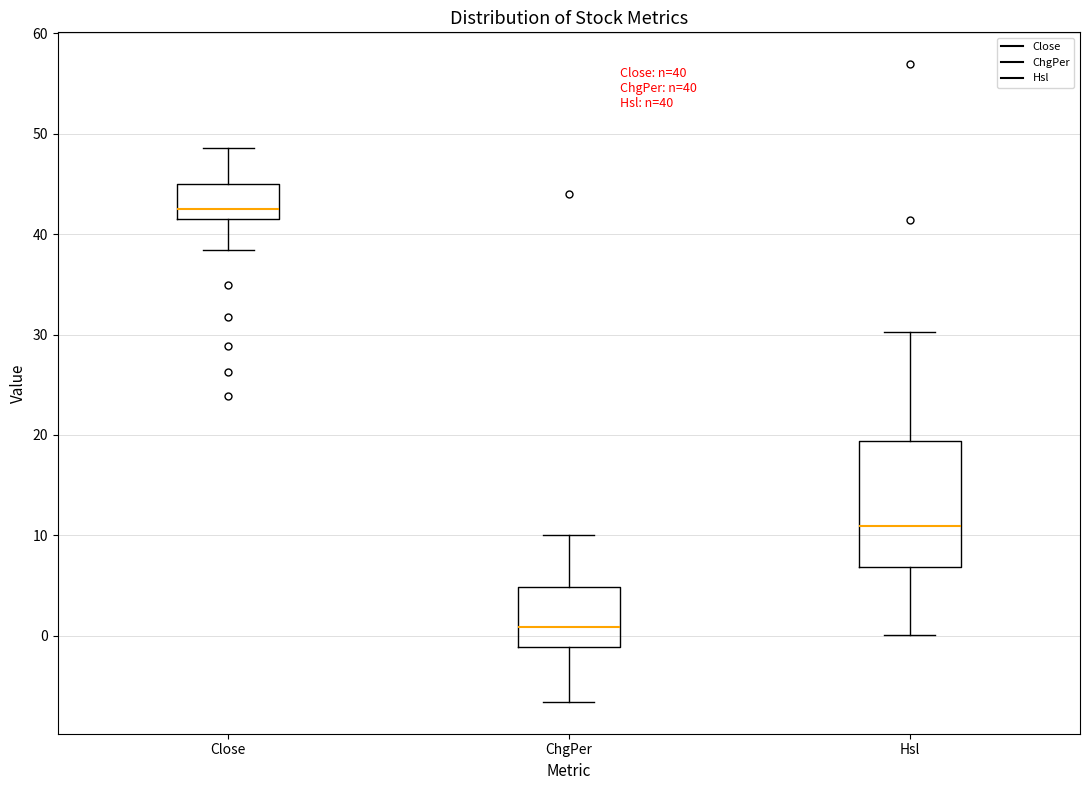

Which box has the highest median line?

Close